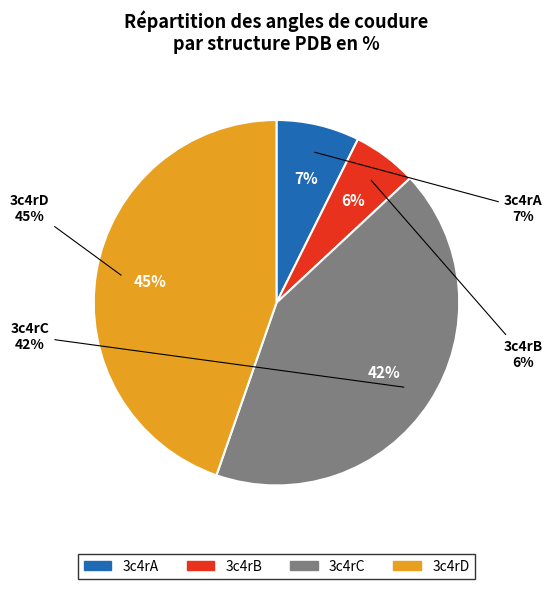

How many slices are in this pie chart?

4